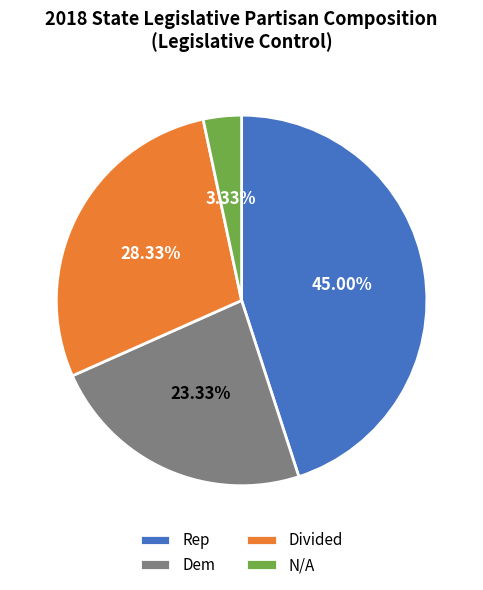

To the nearest percent, what is the difference between the largest and smallest slice percentages?

42%